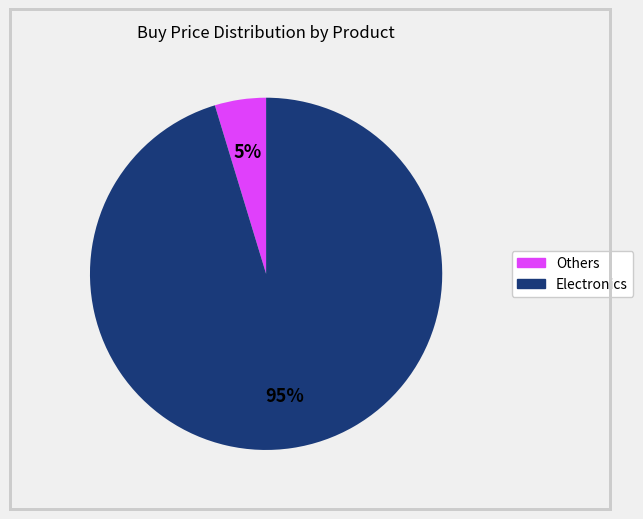

To the nearest percent, what is the average slice percentage?

50%